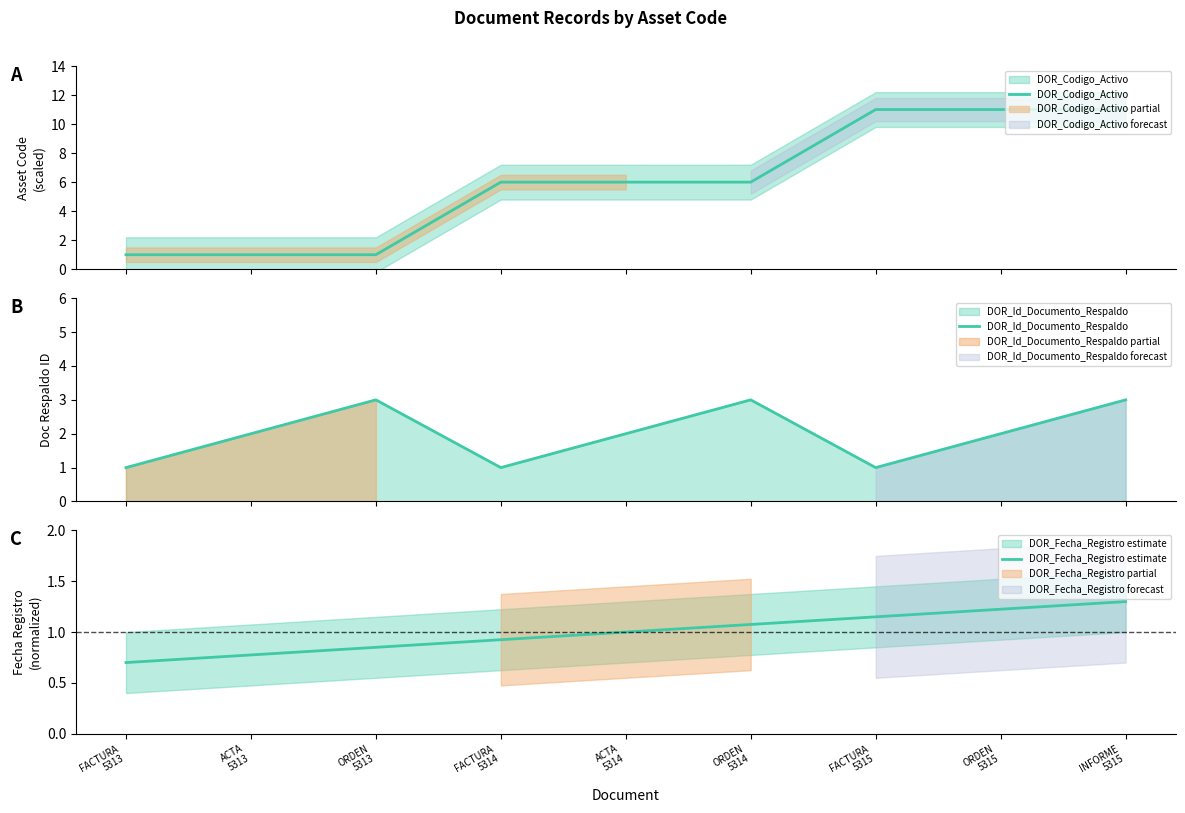

What is the label of the 2nd point from the right?

ORDEN
5315